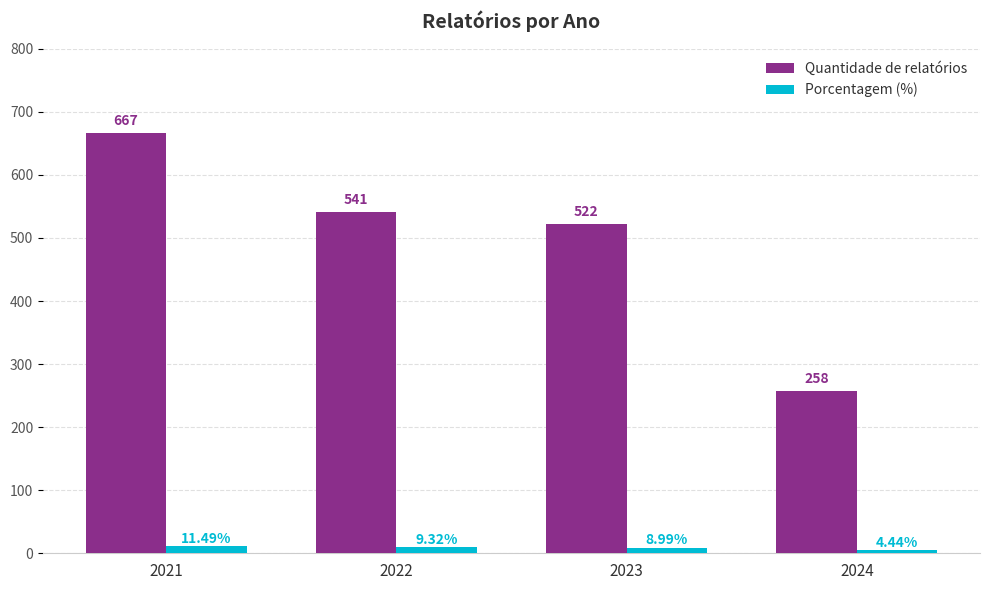

Which series changed the most between 2021 and 2023?

Quantidade de relatórios